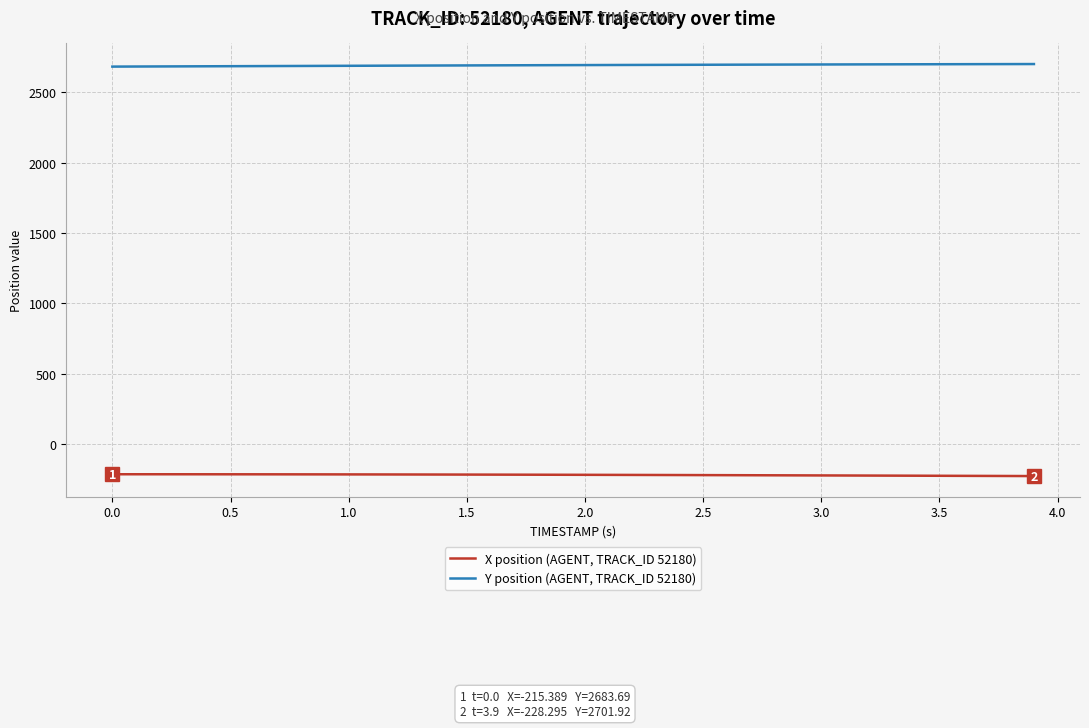

Which series has the largest total across all categories?

Y position (AGENT, TRACK_ID 52180)